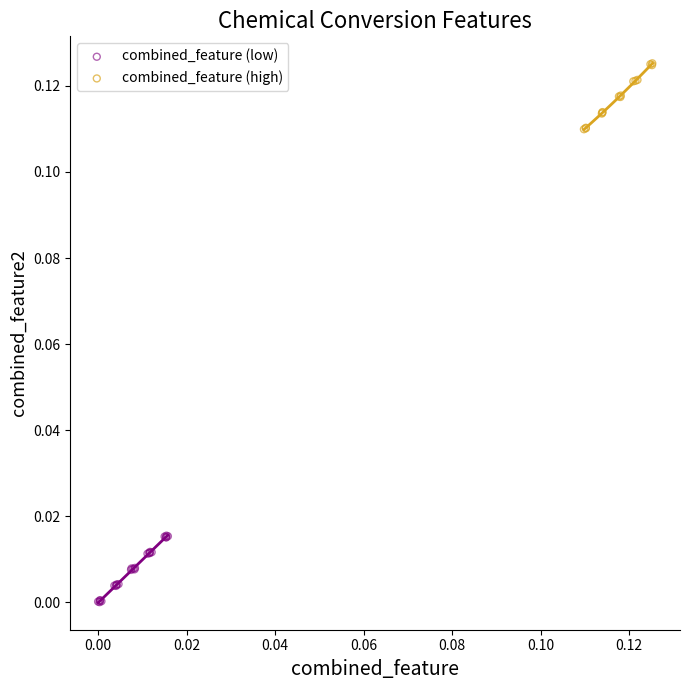

Which series reaches the minimum Y coordinate?

combined_feature (low)